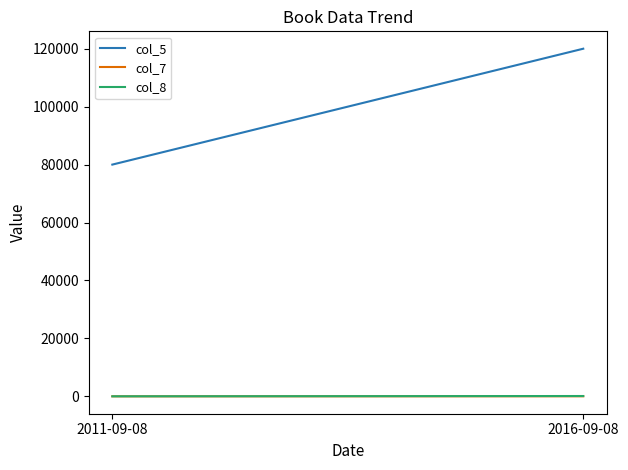

What position from the right is 2011-09-08?

2